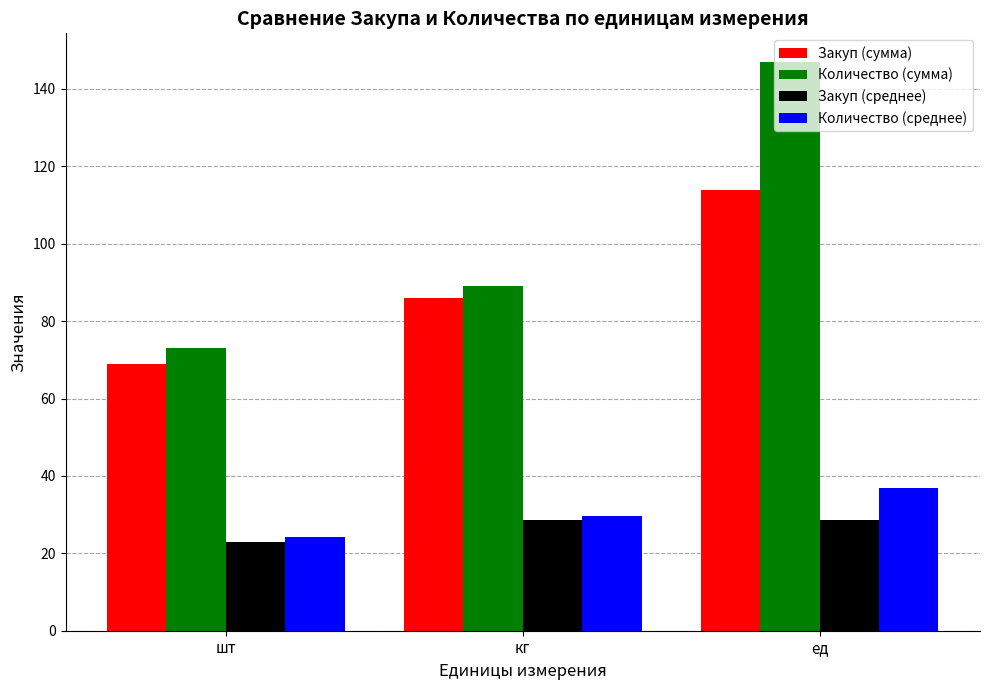

What is the value of the Закуп (сумма) bar at the 3rd from the left?

114.0